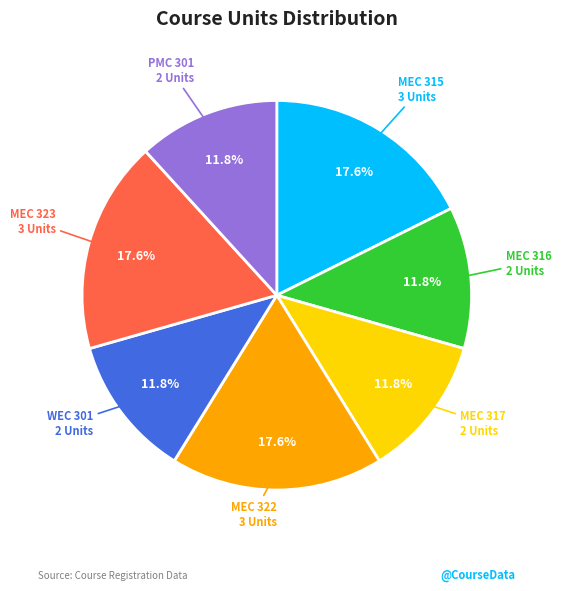

Which has a higher value, MEC 315 or WEC 301?

MEC 315